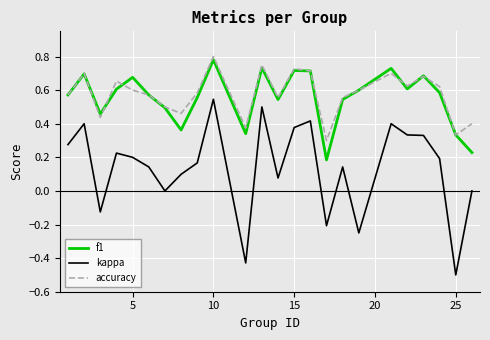

True or false: kappa and accuracy intersect in this chart.

False